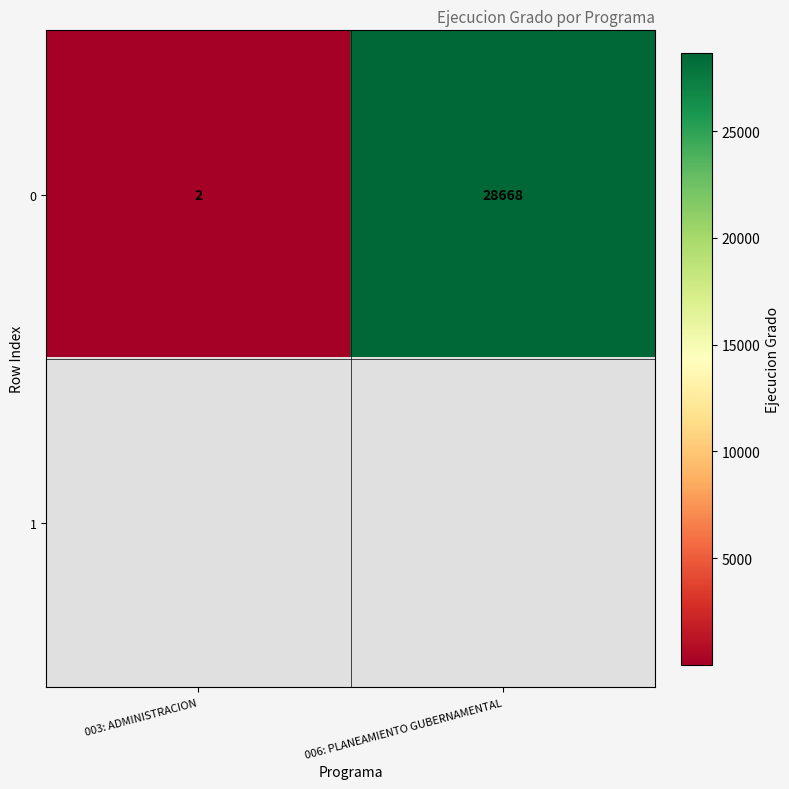

Rank the categories by 0 value from lowest to highest.

003: ADMINISTRACION, 006: PLANEAMIENTO GUBERNAMENTAL